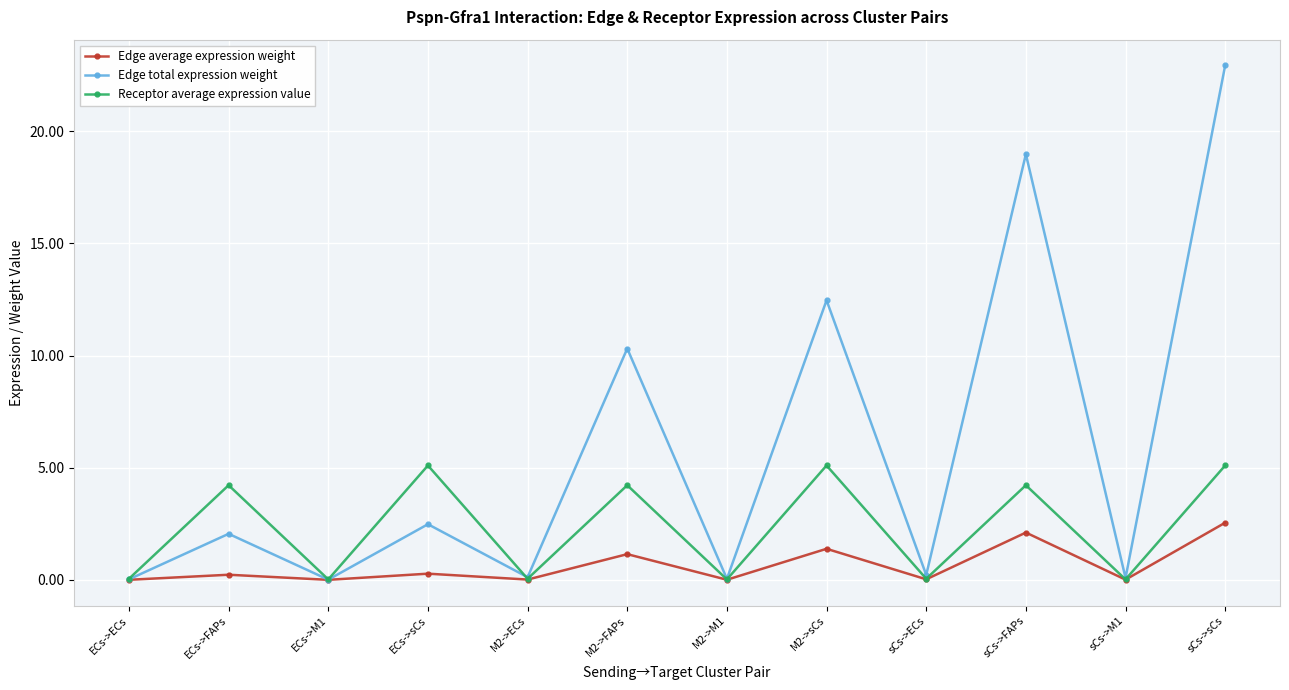

Between ECs->FAPs and ECs->sCs, which series saw the biggest shift?

Receptor average expression value